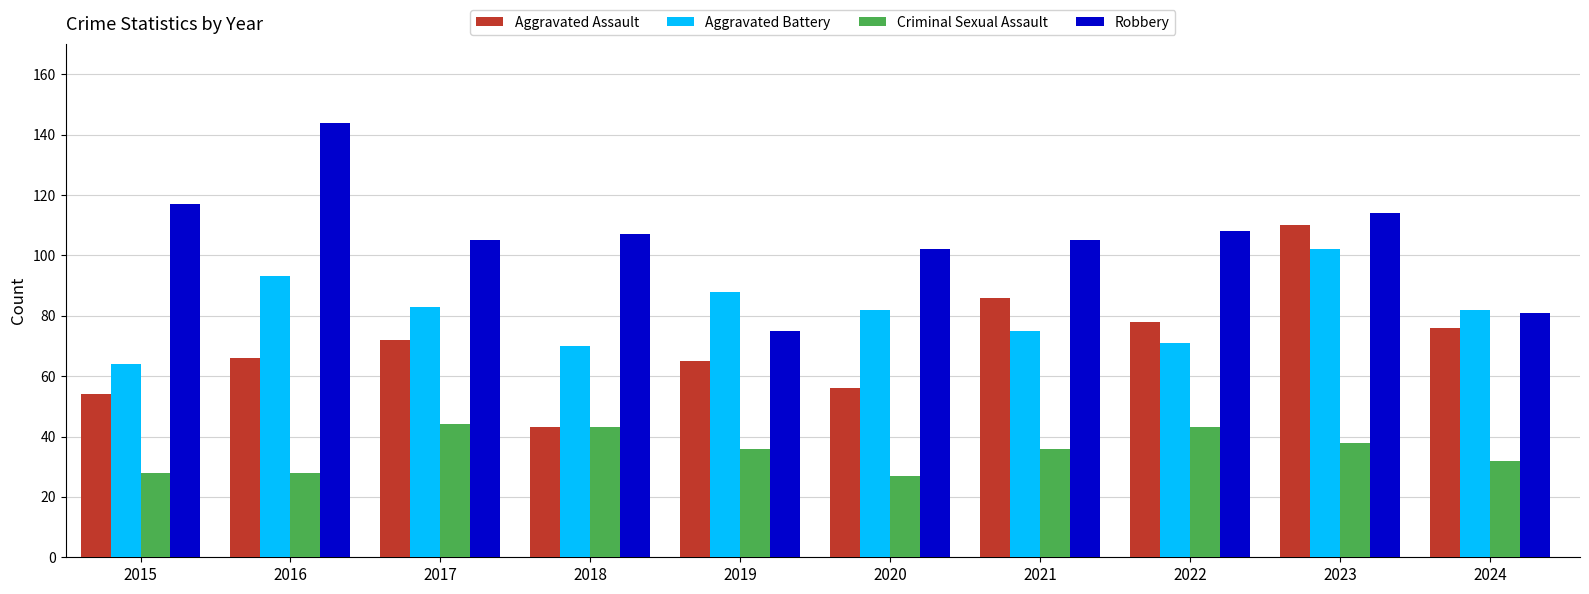

What is the maximum value shown in the chart?

144